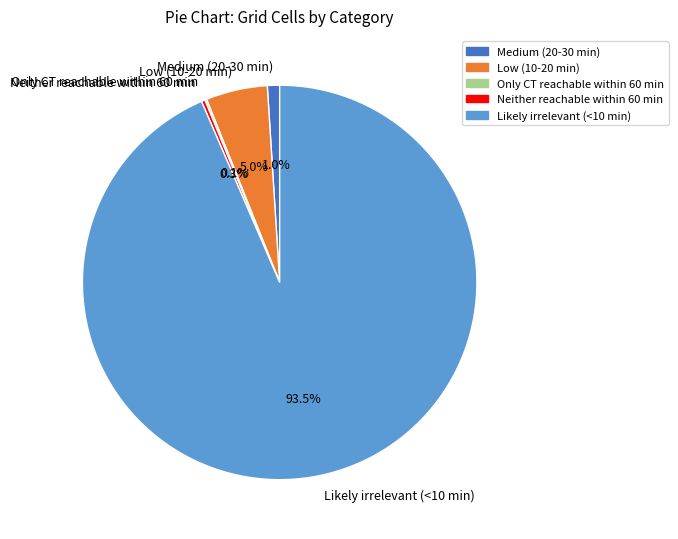

What is the largest slice in the pie chart?

Likely irrelevant (<10 min)